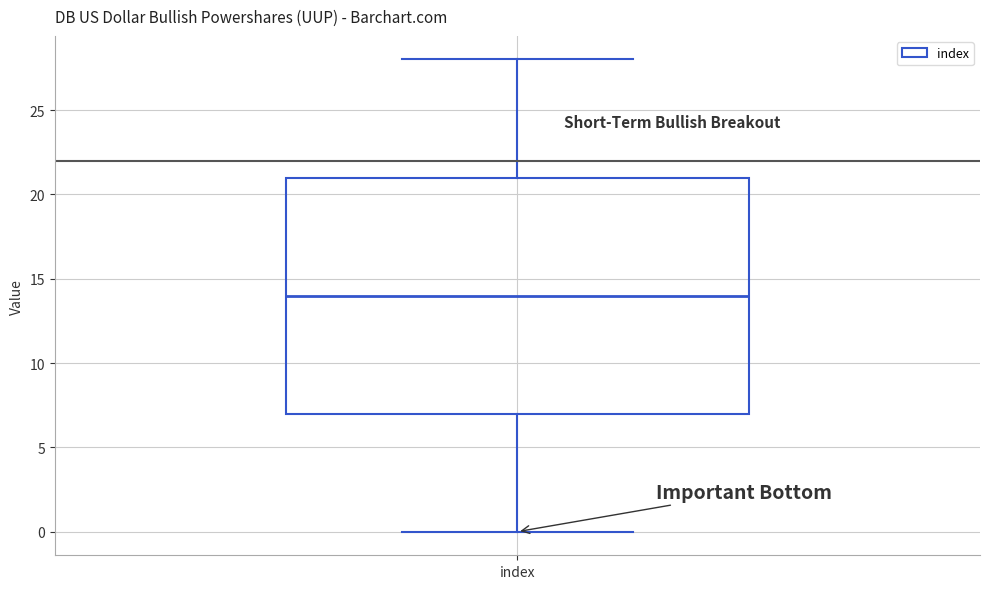

Transcribe this box plot: give where the median line is, the range the box spans, and where the two whiskers end, as read against the y-axis. The values are not printed on the chart, so give them approximately, as read against the axis.

median 14, box 7 to 21, whiskers 0 to 28